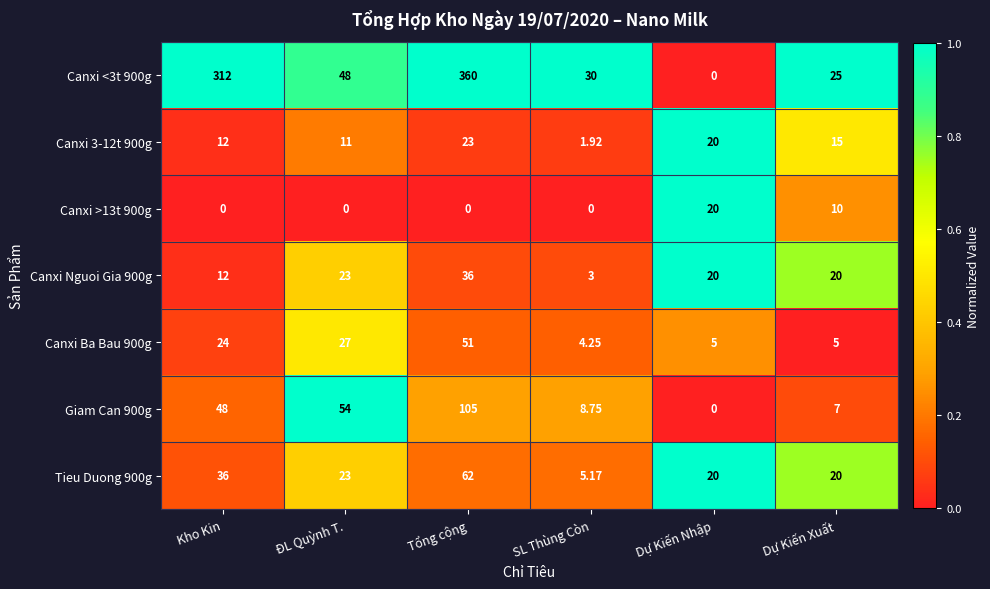

At how many categories does at least one series exceed 0?

6